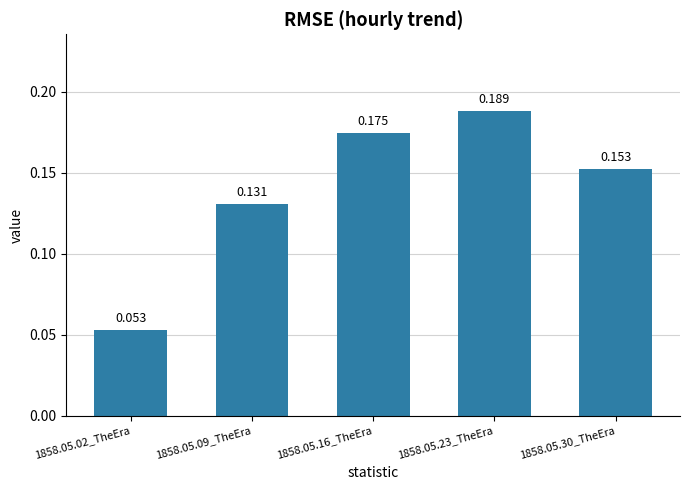

Which has a higher value, 1858.05.16_TheEra or 1858.05.23_TheEra?

1858.05.23_TheEra